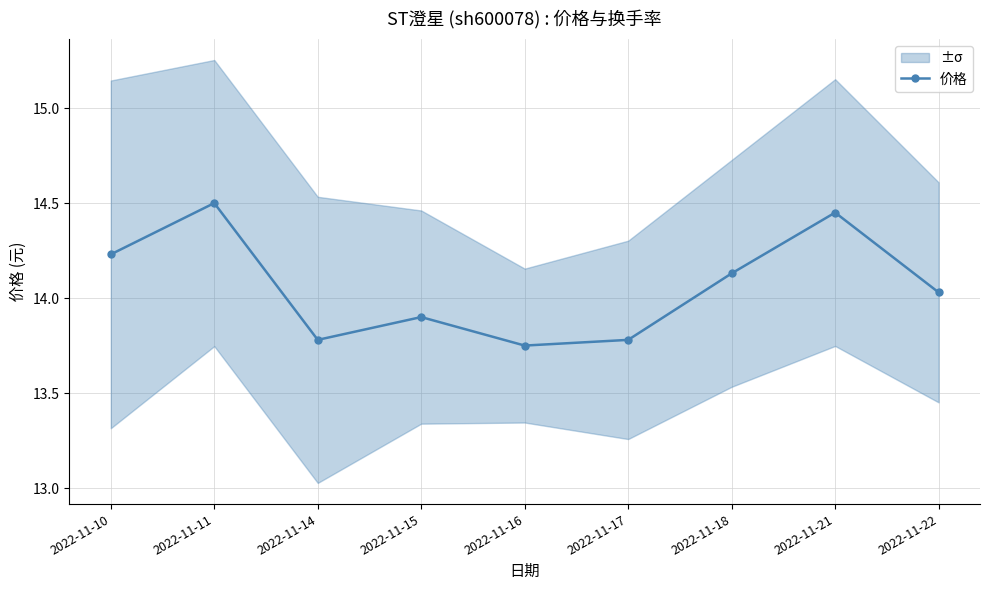

Reading left to right, extract all data points from this chart.

2022-11-10=14.2	2022-11-11=14.5	2022-11-14=13.8	2022-11-15=13.9	2022-11-16=13.8	2022-11-17=13.8	2022-11-18=14.1	2022-11-21=14.4	2022-11-22=14.0